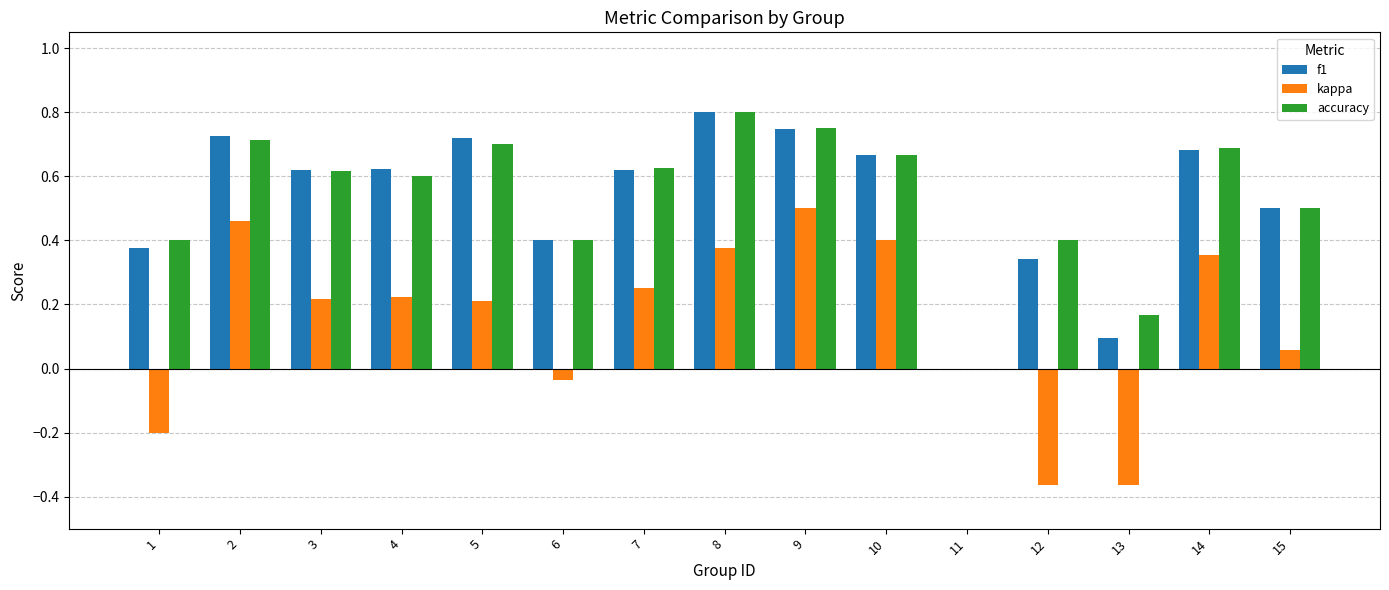

What is the total value across all series at 2?

1.9